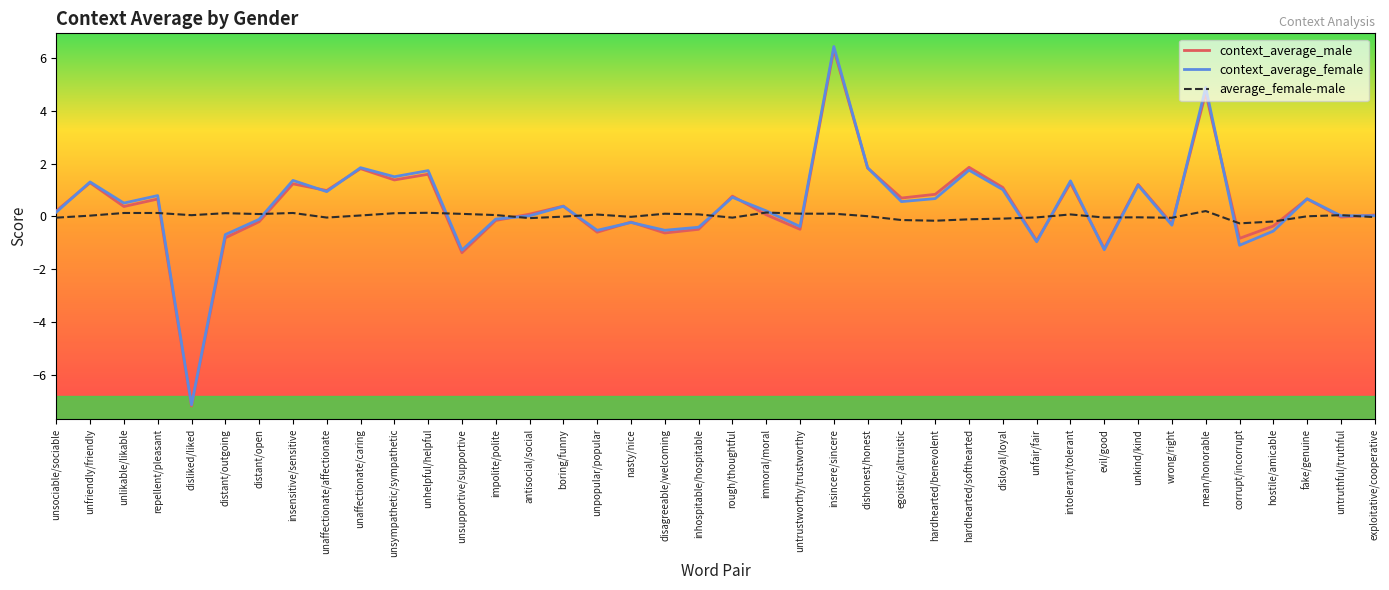

Does the chart display data point markers on the line(s)?

No